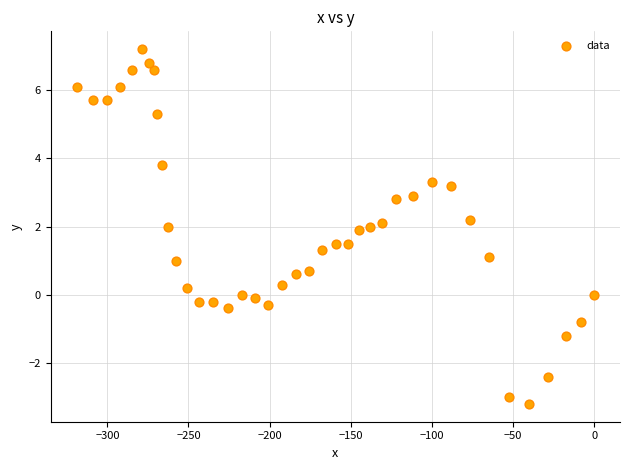

What is the range of Y values (max minus min)?

10.4